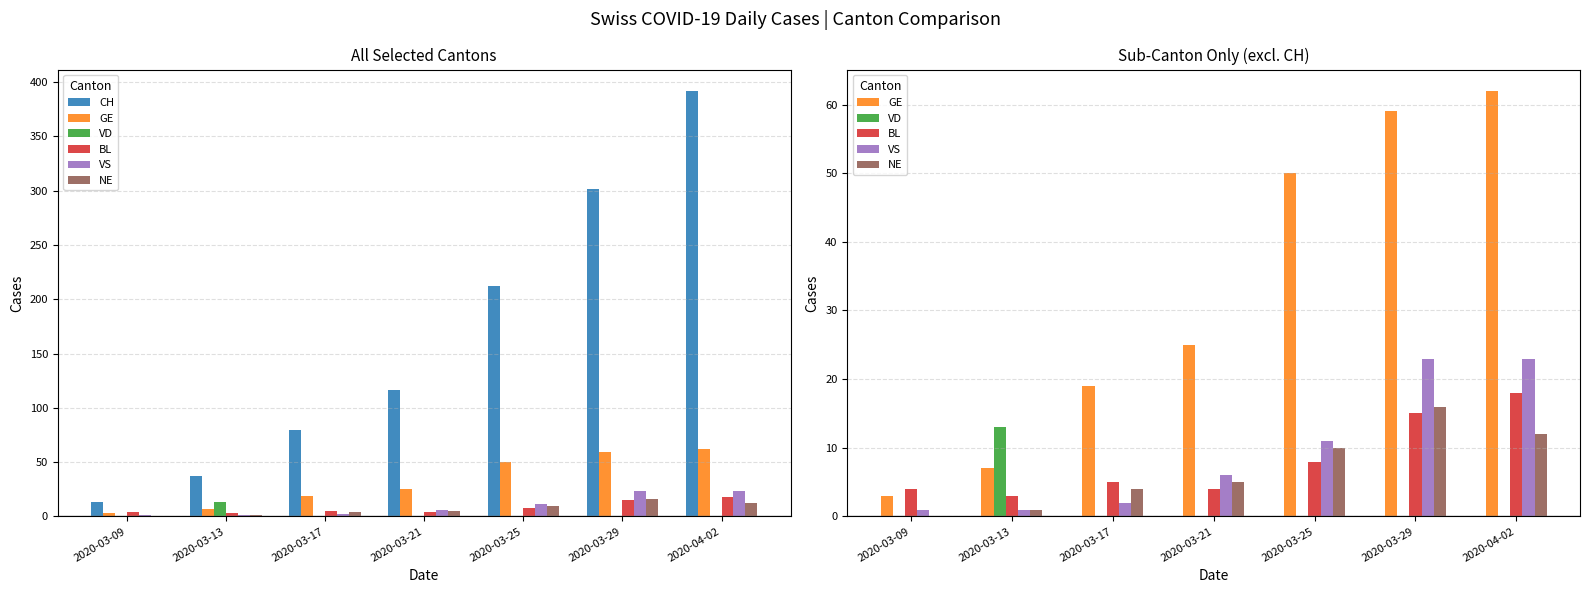

What is the label of the 5th bar from the right?

2020-03-17